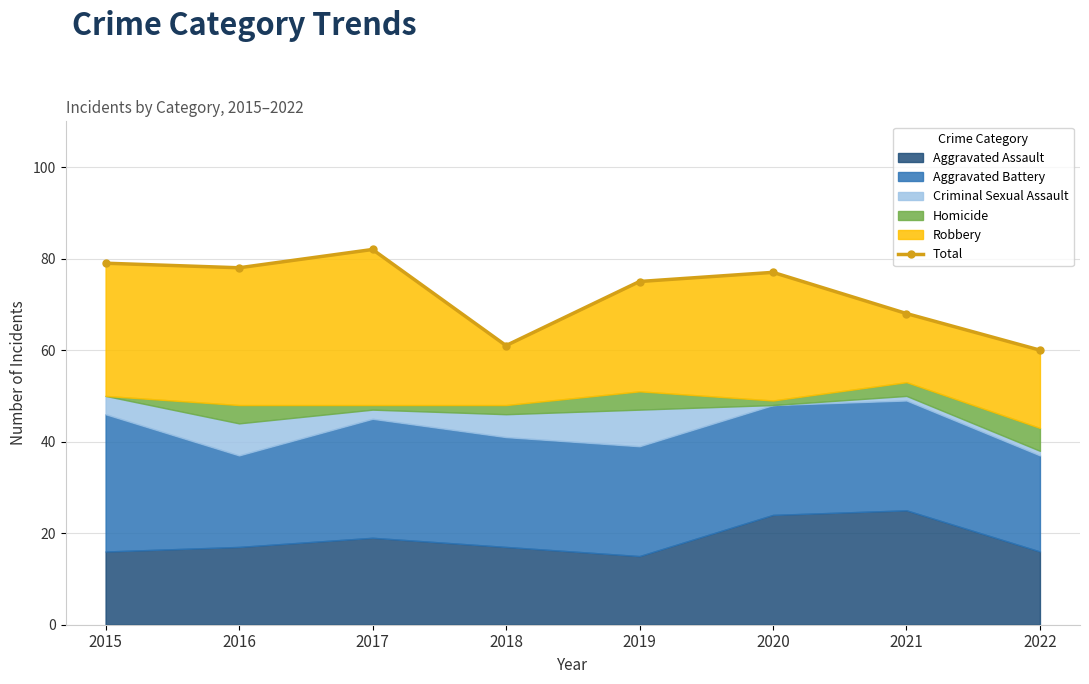

Reading left to right, list all the values displayed in this chart.

79	78	82	61	75	77	68	60